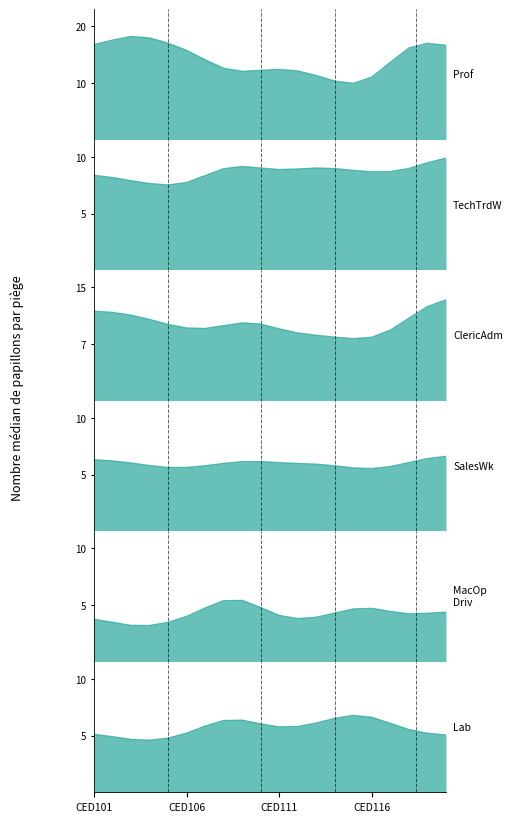

True or false: Tot_OcClericAdm and Tot_OcProf intersect in this chart.

True